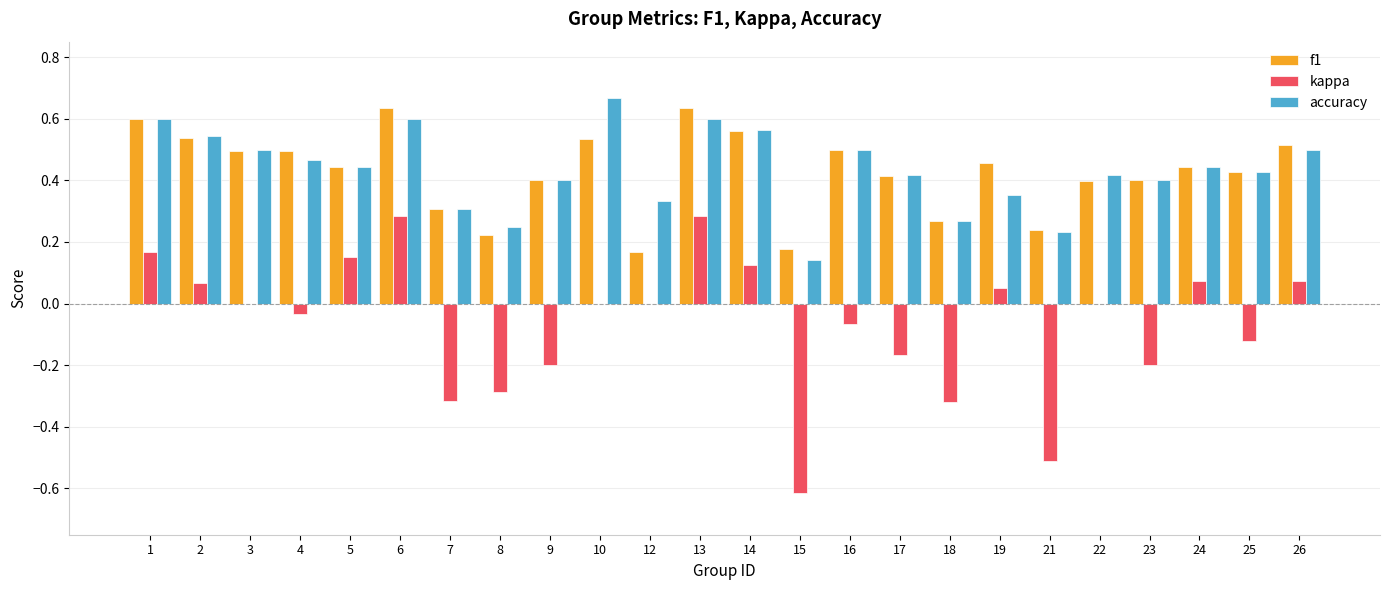

What is the sum of the accuracy values at 19 and 14?

0.9